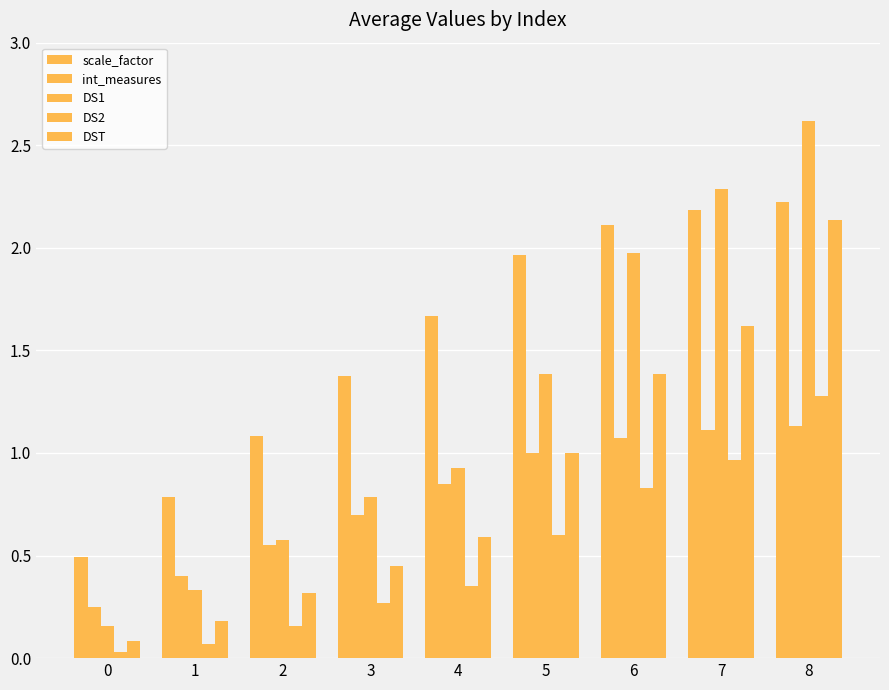

Which series has the largest total across all categories?

scale_factor